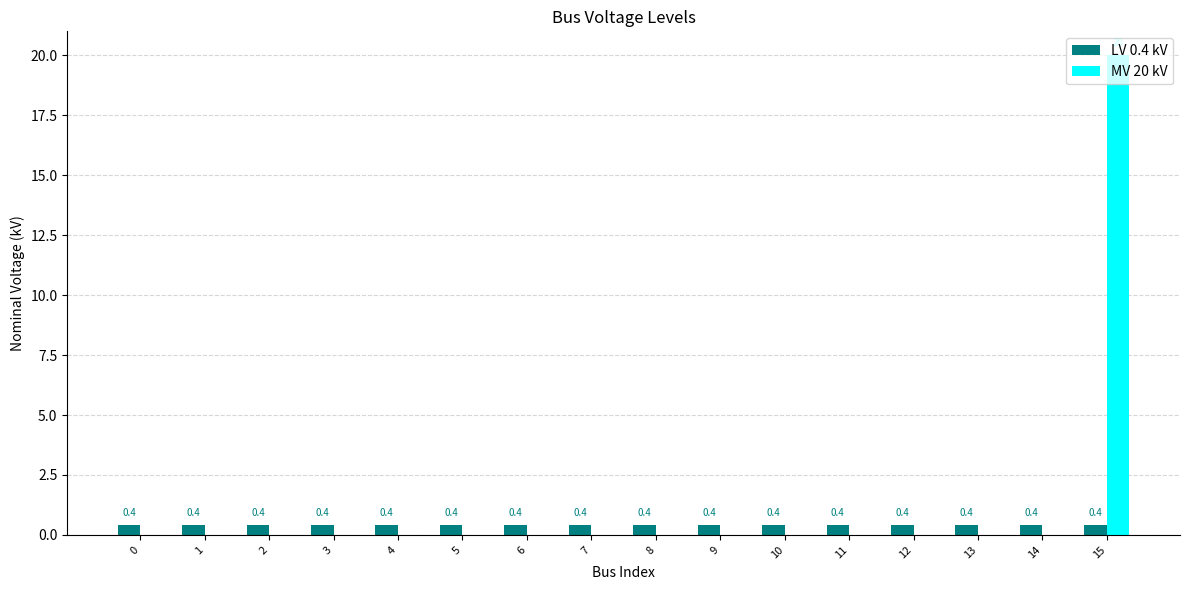

The MV 20 kV series shows 0.0 at 12. True or false?

True